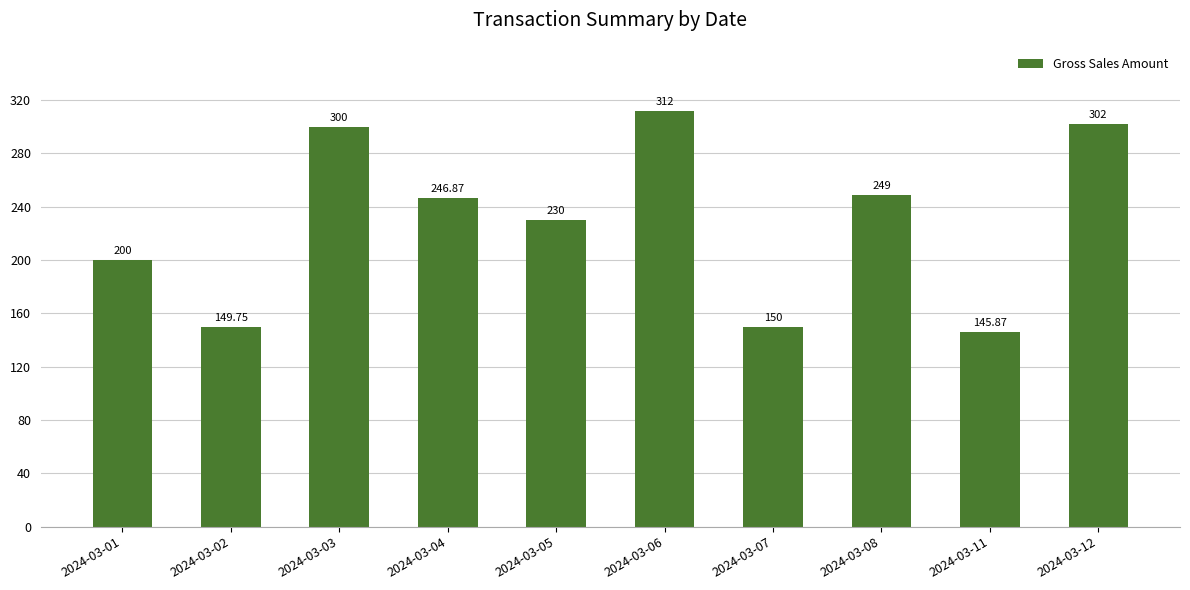

What is the ratio of the value at 2024-03-06 to the value at 2024-03-07?

2.1